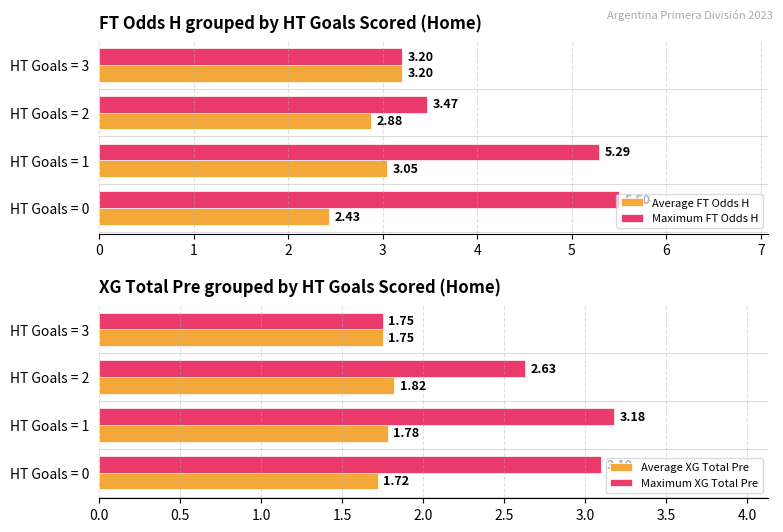

The Maximum FT Odds H series shows 5.3 at HT Goals = 2. True or false?

False